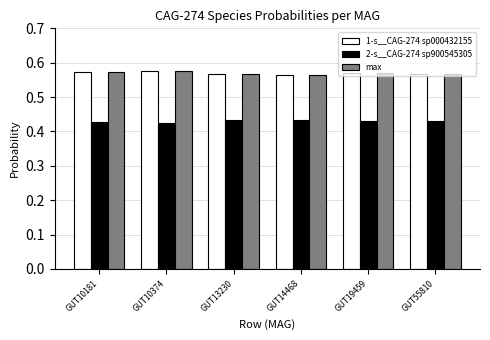

Does the chart contain stacked bars?

No